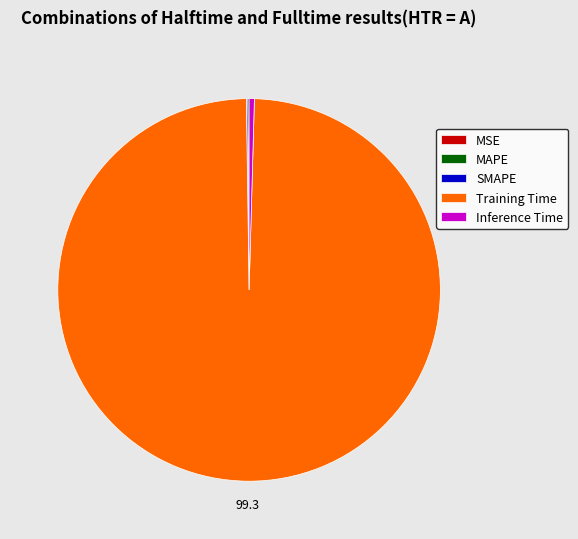

Which category has the biggest portion of the pie?

Training Time